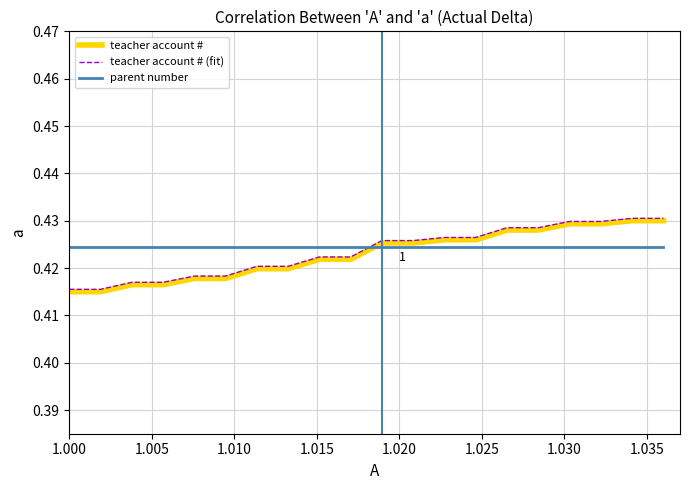

Reading left to right, extract all data points from this chart.

teacher account #: 0.4	0.4	0.4	0.4	0.4	0.4	0.4	0.4	0.4	0.4	0.4	0.4	0.4	0.4	0.4	0.4	0.4	0.4	0.4	0.4
teacher account # (fit): 0.4	0.4	0.4	0.4	0.4	0.4	0.4	0.4	0.4	0.4	0.4	0.4	0.4	0.4	0.4	0.4	0.4	0.4	0.4	0.4
parent number: 0.4	0.4	0.4	0.4	0.4	0.4	0.4	0.4	0.4	0.4	0.4	0.4	0.4	0.4	0.4	0.4	0.4	0.4	0.4	0.4